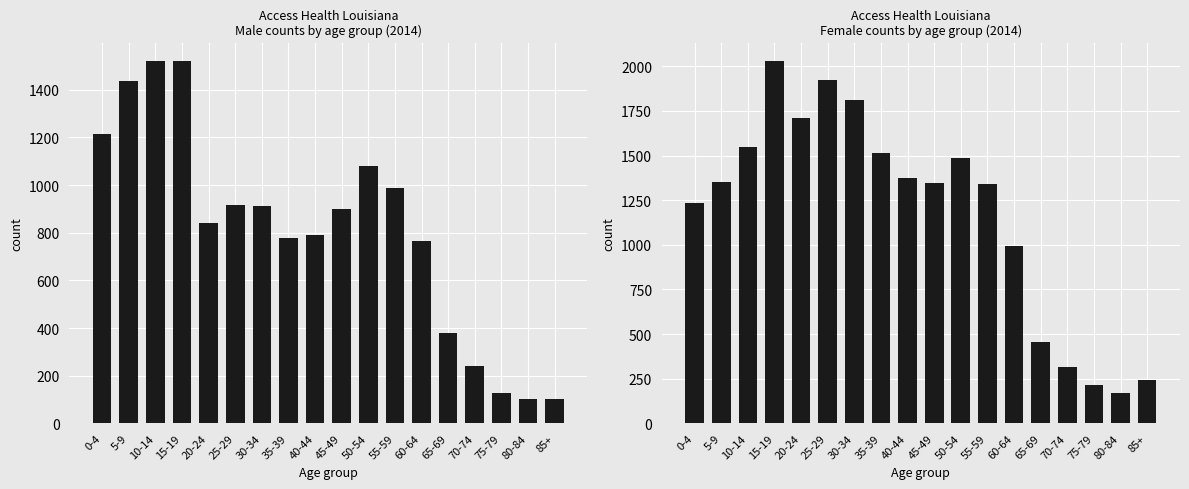

What is the difference between the second highest and second lowest values in the Male series?

1418